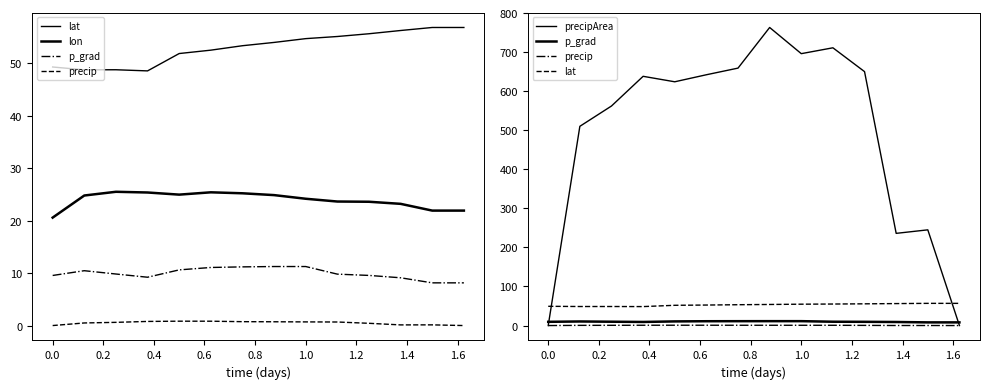

What is the difference between the maximum and minimum values in the p_grad series?

3.1